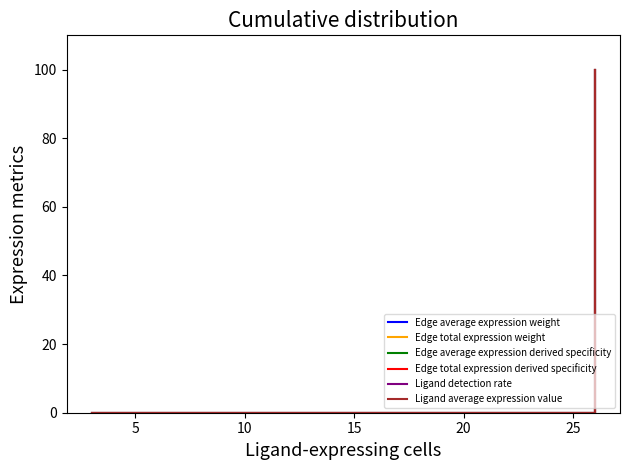

The value of Ligand average expression value at 0 is 0.0. True or false?

True